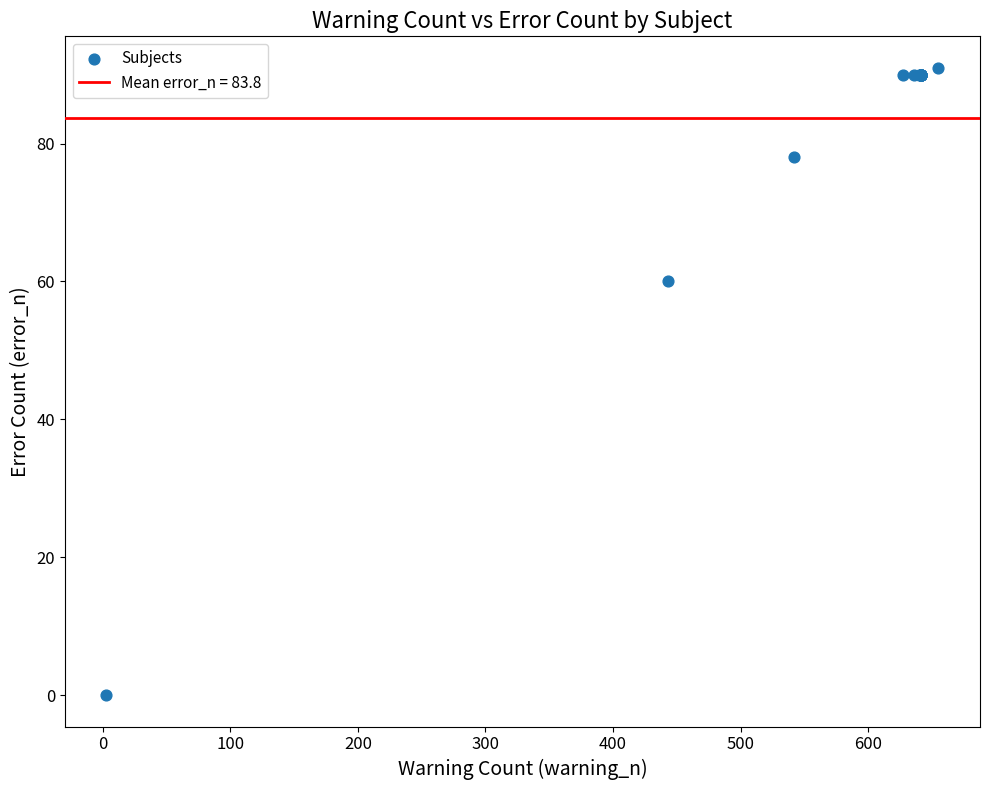

What Y value in the scatter plot is closest to 45?

60